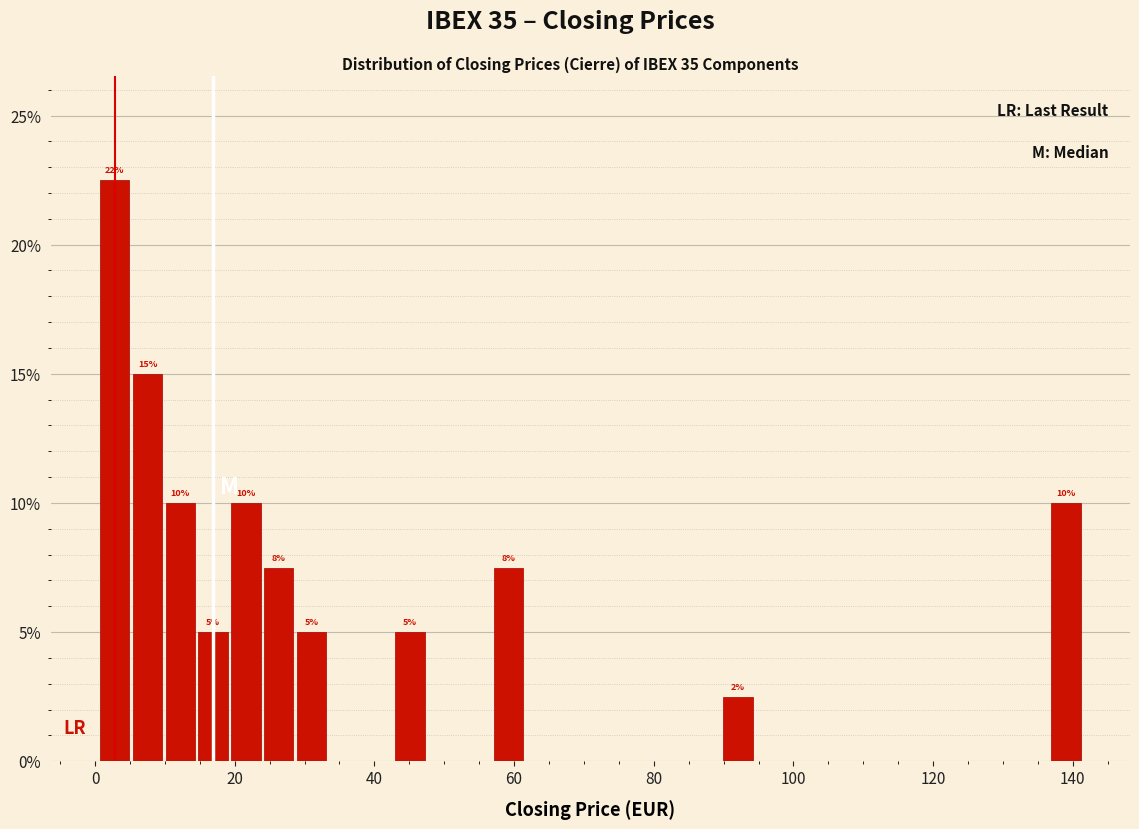

Around what value on the x-axis is the tallest bar? Give the approximate position of its centre, as read against the axis.

2